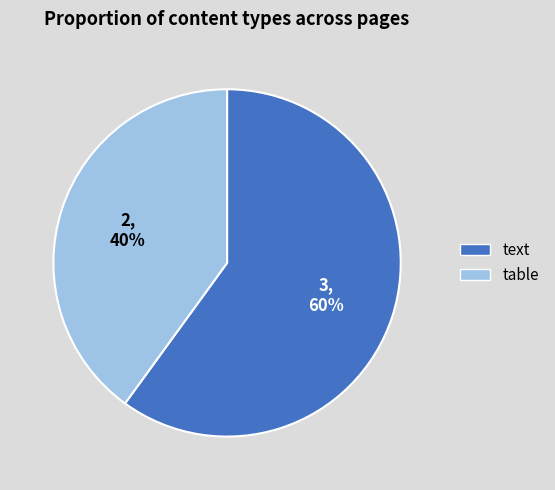

What is the majority slice?

text